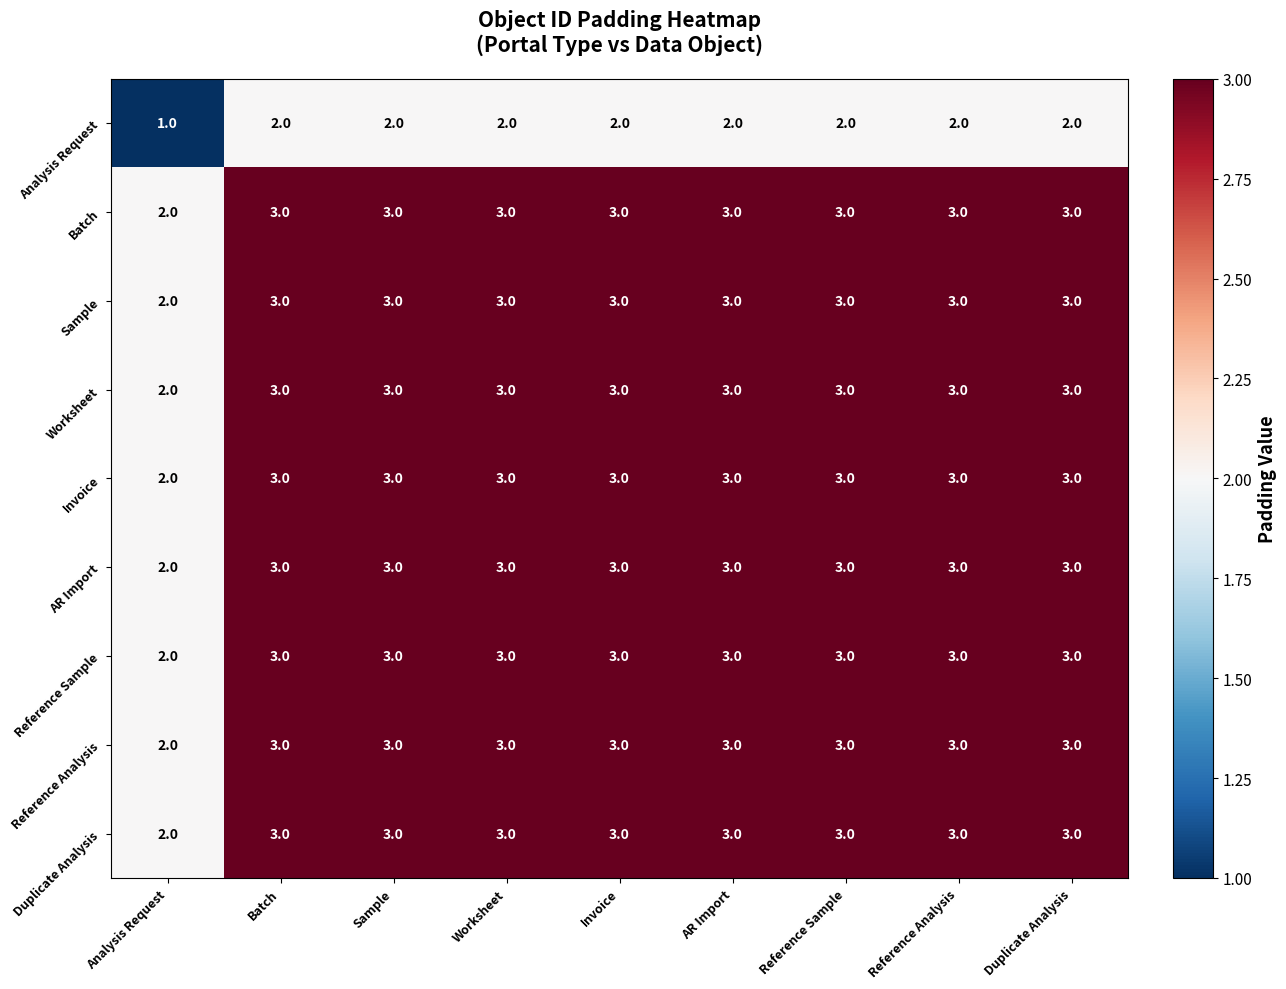

The value of Sample at Worksheet is 3. True or false?

True